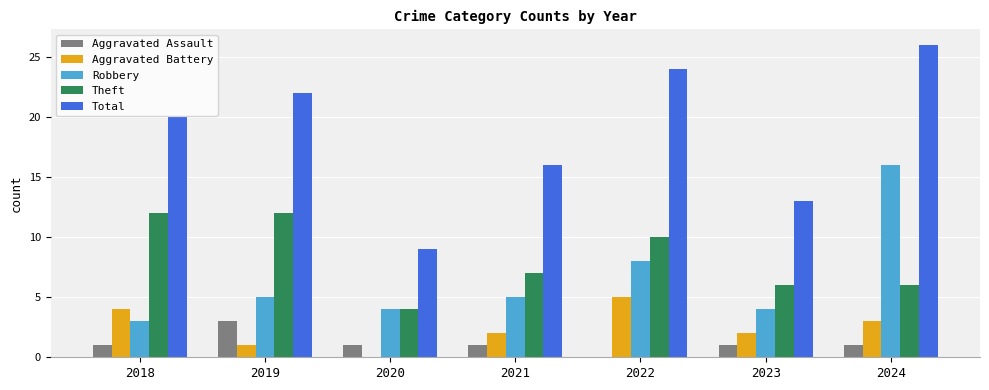

Reading right to left, transcribe all the data shown in this chart.

Aggravated Assault: 1	1	0	1	1	3	1
Aggravated Battery: 3	2	5	2	0	1	4
Robbery: 16	4	8	5	4	5	3
Theft: 6	6	10	7	4	12	12
Total: 26	13	24	16	9	22	20